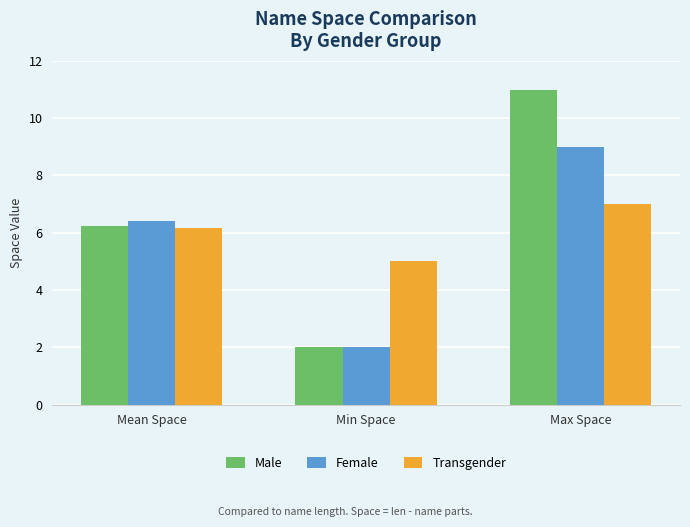

What are all the series names shown in the legend?

Male, Female, Transgender